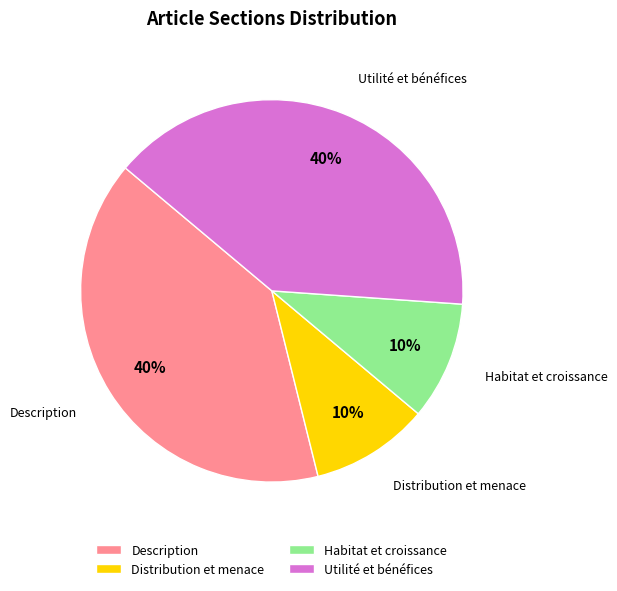

Between Utilité et bénéfices and Distribution et menace, which is larger?

Utilité et bénéfices